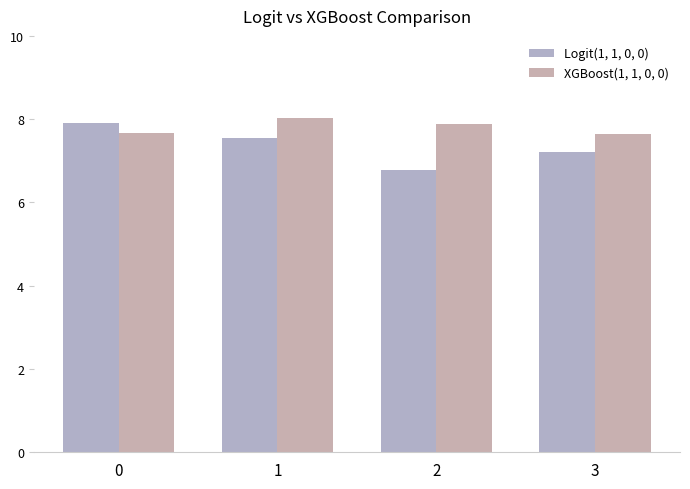

Which series has the largest range (max minus min)?

Logit(1, 1, 0, 0)